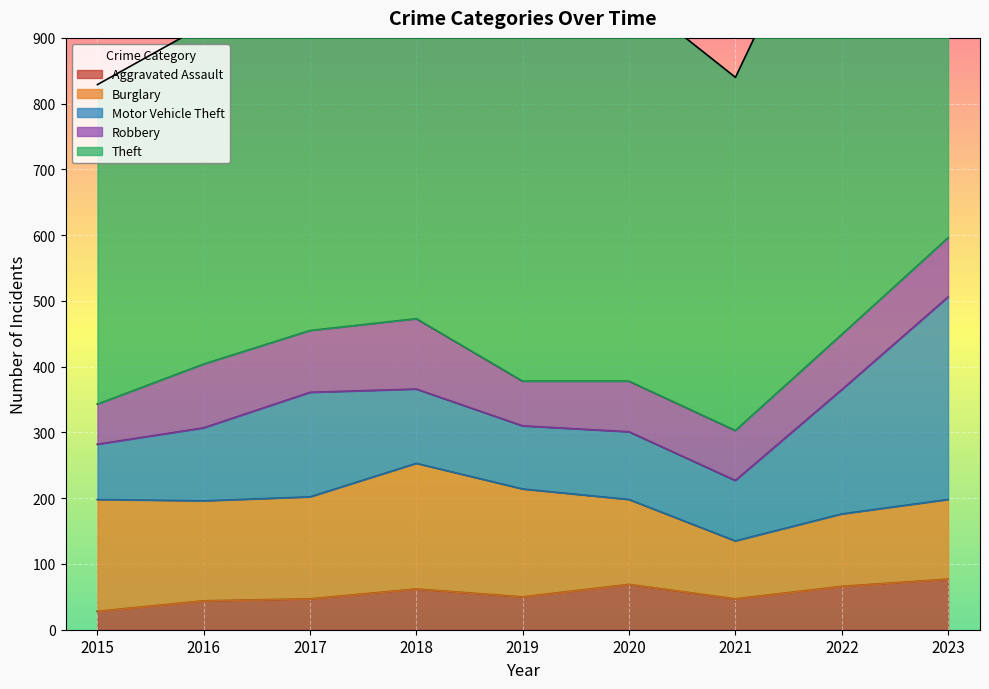

How many lines are shown in the chart?

5